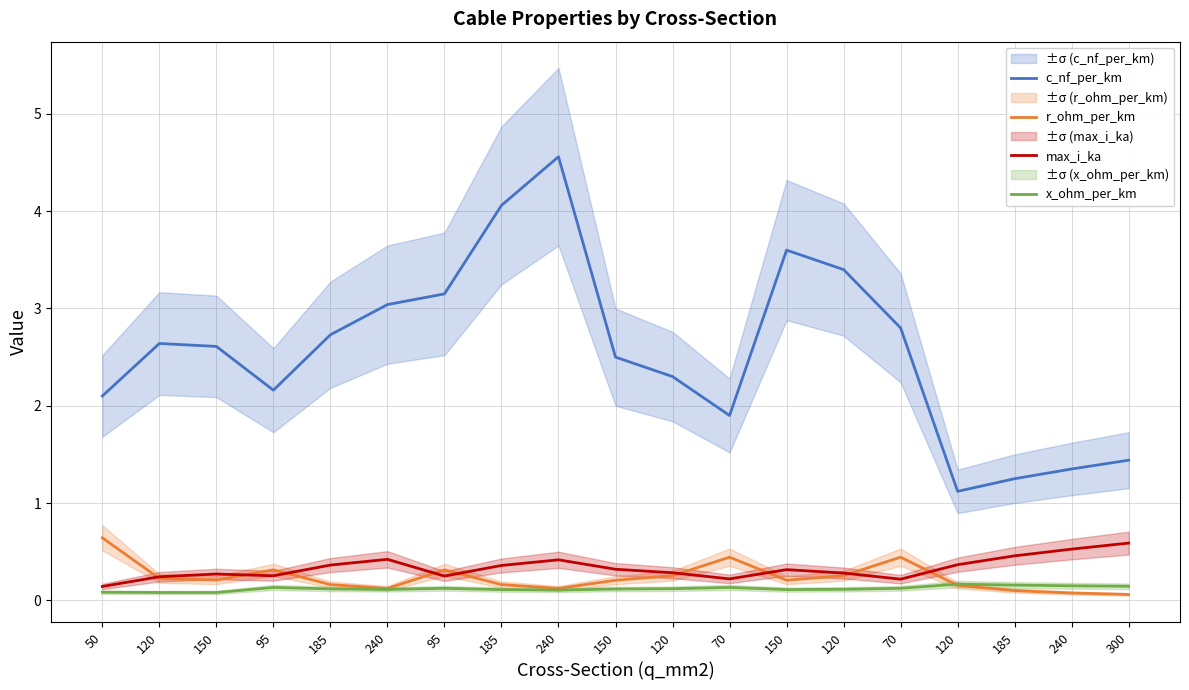

Reading right to left, transcribe all the data shown in this chart.

c_nf_per_km: 300=1.4	240=1.4	185=1.2	120=1.1	70=2.8	120=3.4	150=3.6	70=1.9	120=2.3	150=2.5	240=4.6	185=4.1	95=3.1	240=3.0	185=2.7	95=2.2	150=2.6	120=2.6	50=2.1
r_ohm_per_km: 300=0.1	240=0.1	185=0.1	120=0.2	70=0.4	120=0.3	150=0.2	70=0.4	120=0.3	150=0.2	240=0.1	185=0.2	95=0.3	240=0.1	185=0.2	95=0.3	150=0.2	120=0.2	50=0.6
max_i_ka: 300=0.6	240=0.5	185=0.5	120=0.4	70=0.2	120=0.3	150=0.3	70=0.2	120=0.3	150=0.3	240=0.4	185=0.4	95=0.2	240=0.4	185=0.4	95=0.3	150=0.3	120=0.2	50=0.1
x_ohm_per_km: 300=0.1	240=0.1	185=0.2	120=0.2	70=0.1	120=0.1	150=0.1	70=0.1	120=0.1	150=0.1	240=0.1	185=0.1	95=0.1	240=0.1	185=0.1	95=0.1	150=0.1	120=0.1	50=0.1